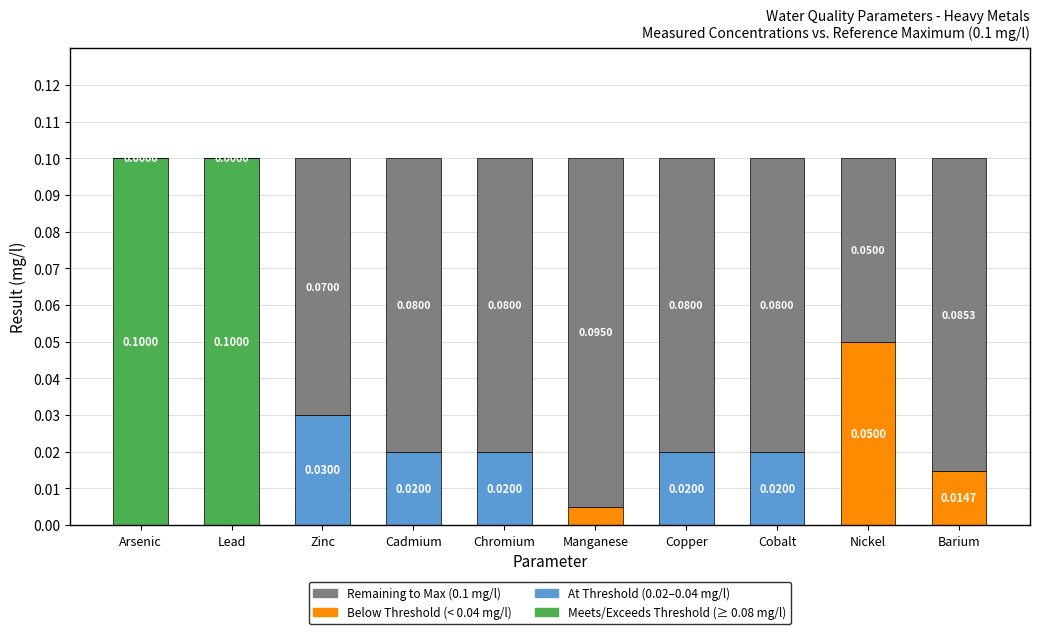

Count the number of categories in the chart.

10